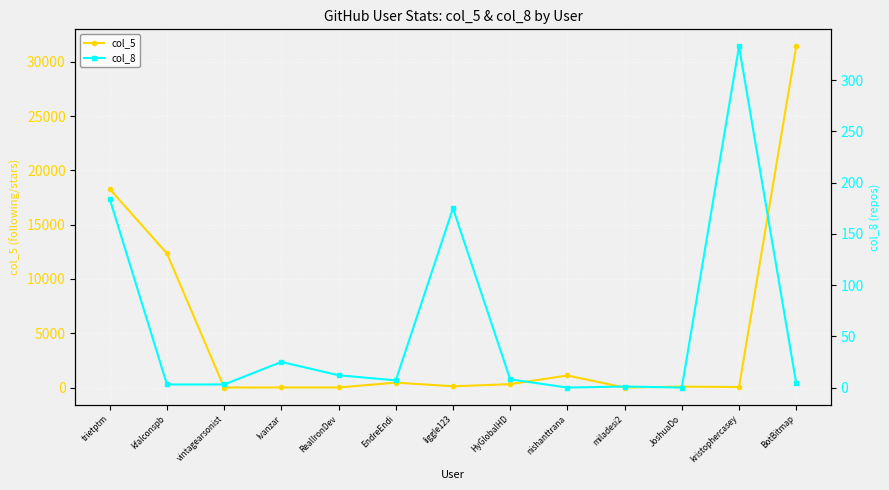

True or false: col_5 has a value of 23 at JoshuaDo.

False